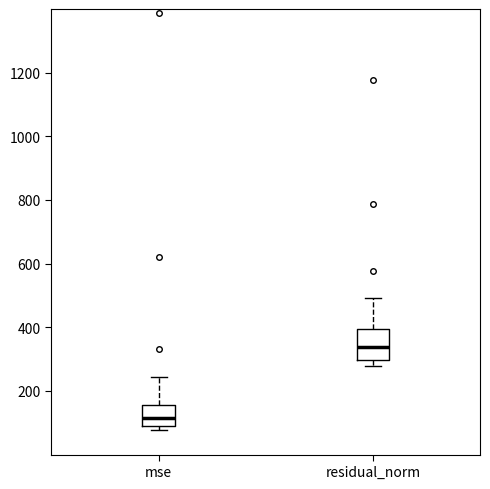

Reading left to right, transcribe this box plot: for each box, give where its median line is, the range the box spans, and where its two whiskers end, as read against the y-axis. The values are not printed on the chart, so give them approximately, as read against the axis.

mse: median 120, box 80 to 160, whiskers 80 (just below the box's lower edge) to 240
residual_norm: median 340, box 300 to 400, whiskers 280 to 500